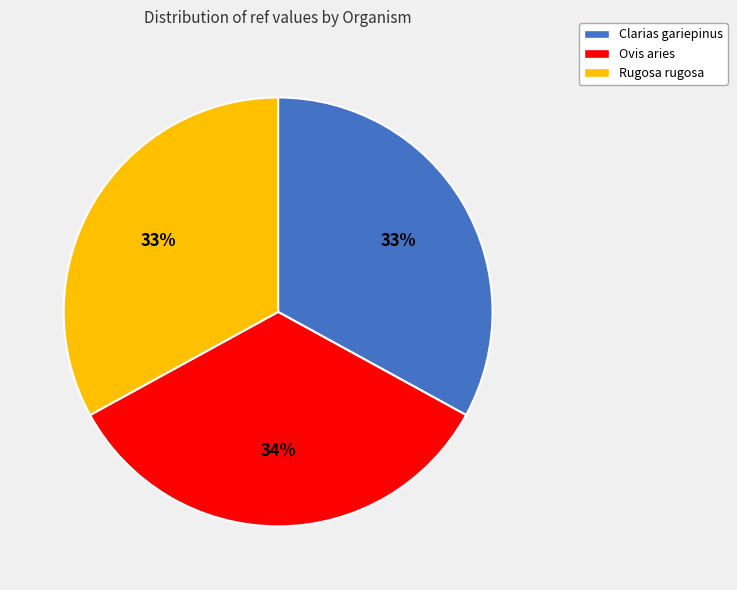

Is Rugosa rugosa the majority of the pie?

No